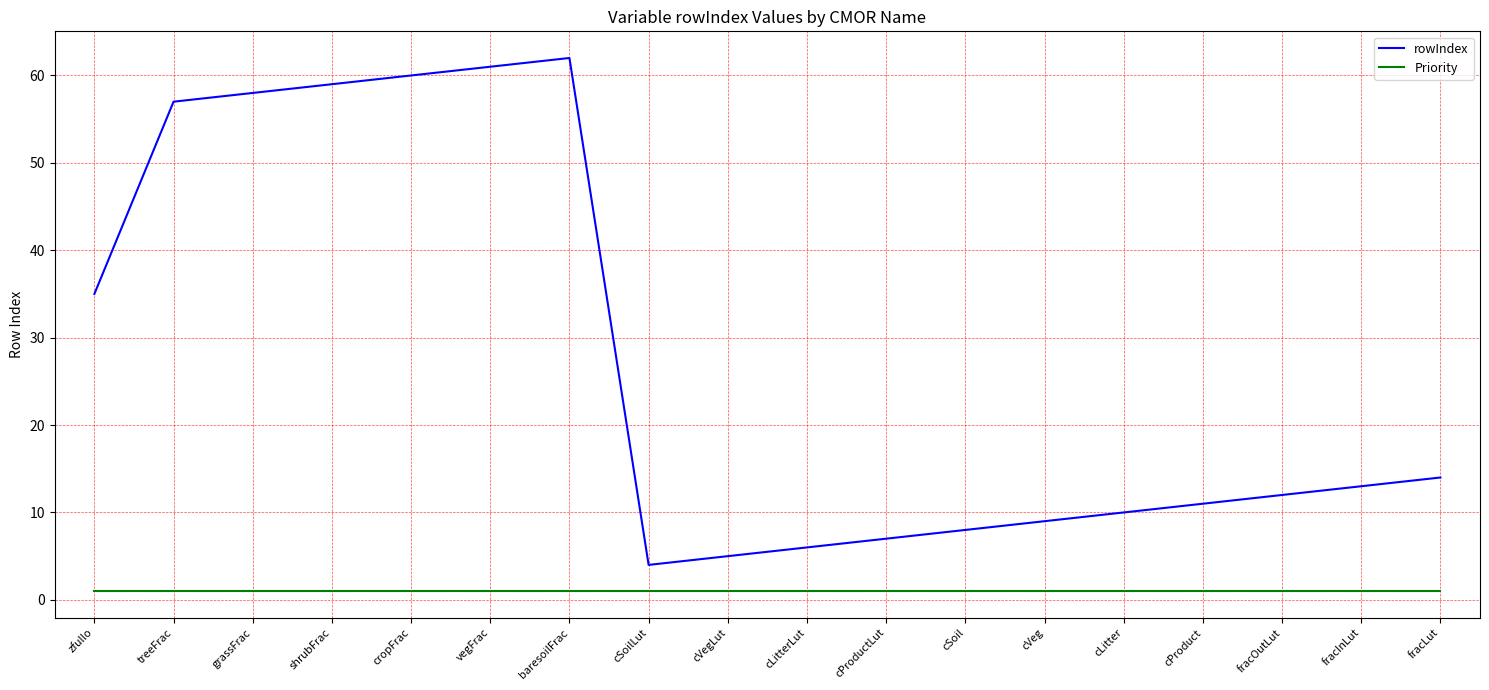

What is the minimum value for Priority?

1